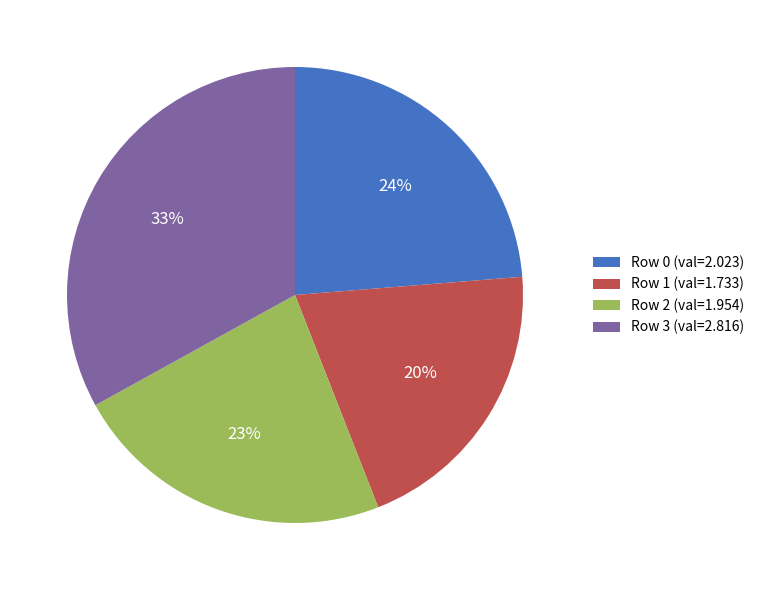

Approximately how many times larger is the value at Row 0 (val=2.023) compared to Row 2 (val=1.954)?

1.0